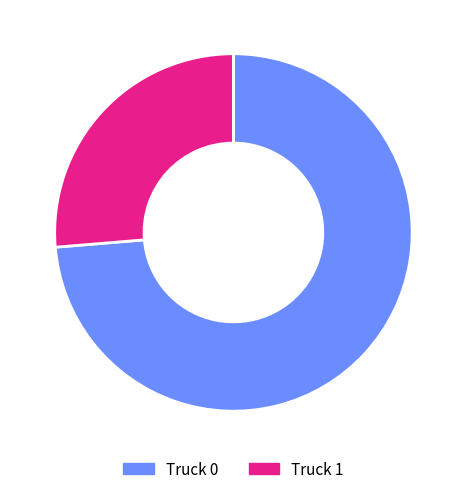

Is it true that Truck 0 is 74% of the pie?

True